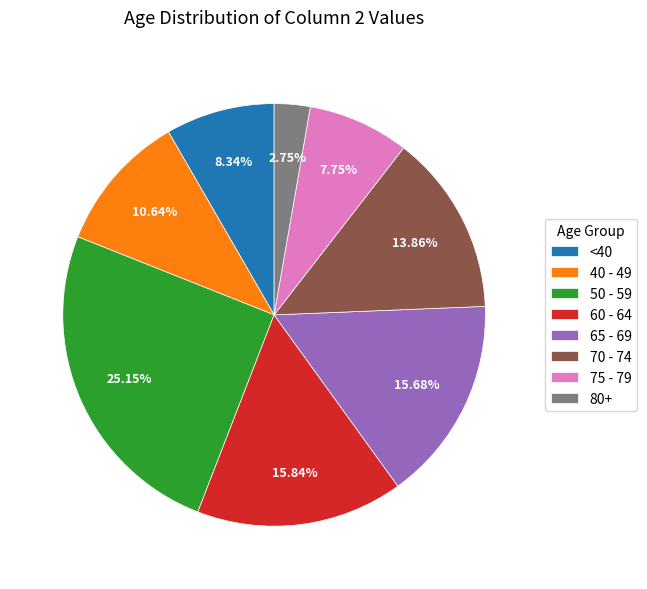

Which category has the smallest portion of the pie?

80+